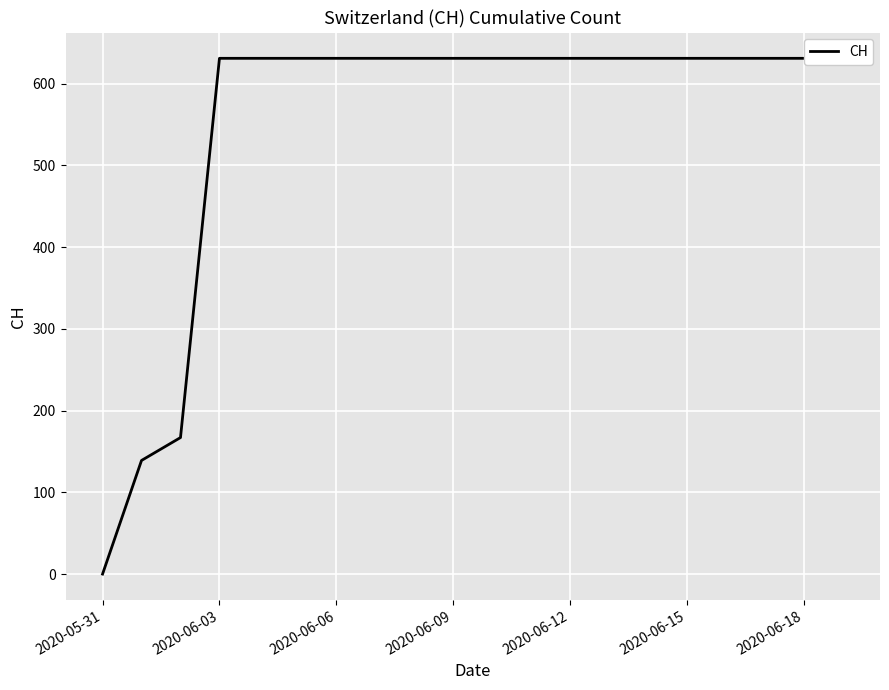

Which label corresponds to the smallest value in the chart?

2020-05-31